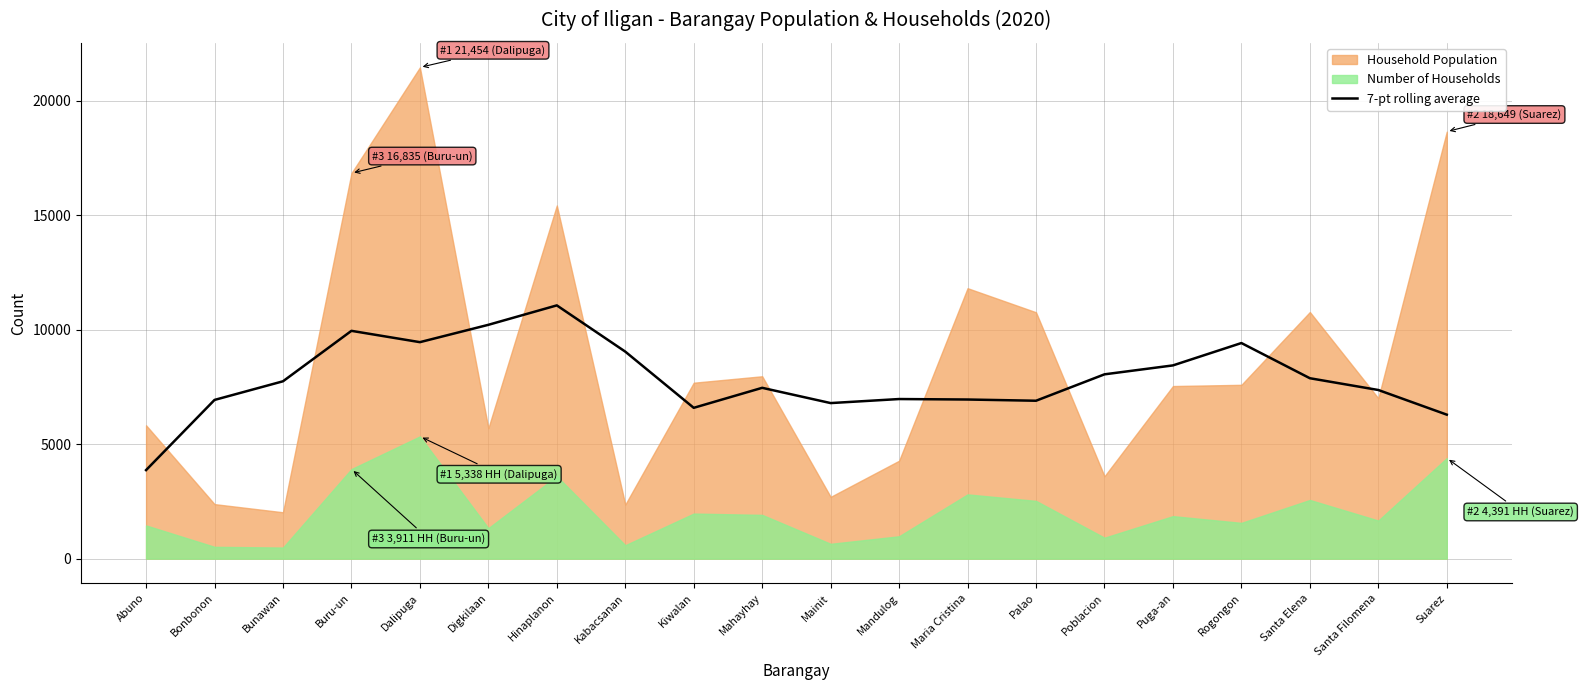

What is the minimum value for 7-pt rolling average?

3866.4